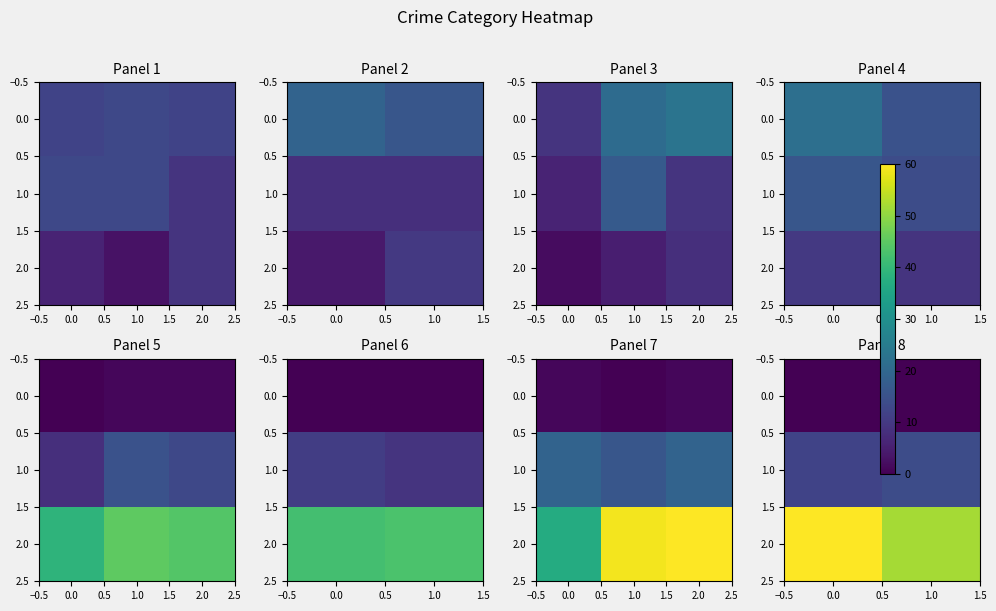

What is the difference between the highest and lowest values at 0.0?

60